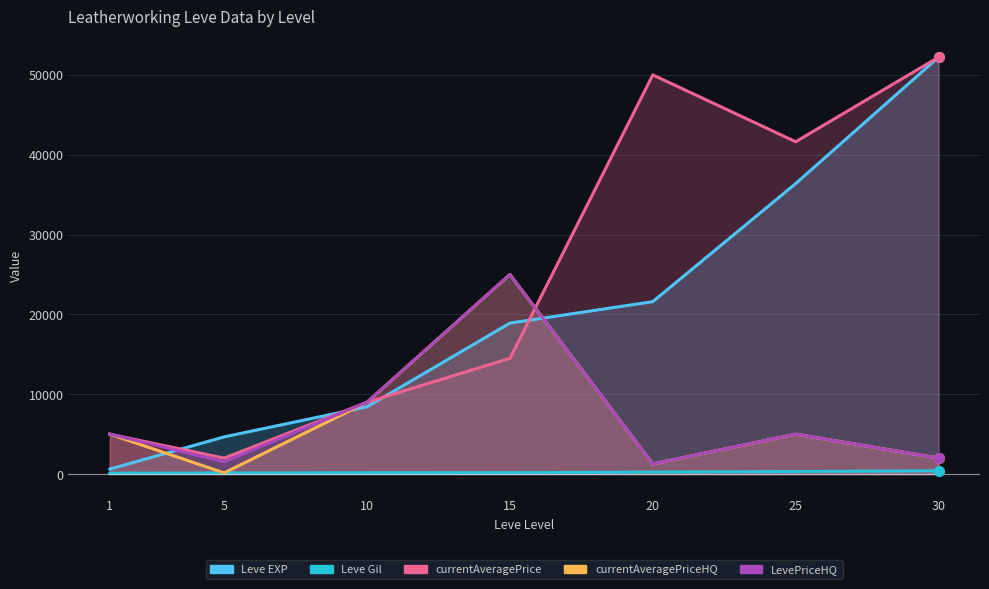

What is the approximate value of currentAveragePrice at 5?

2000.0